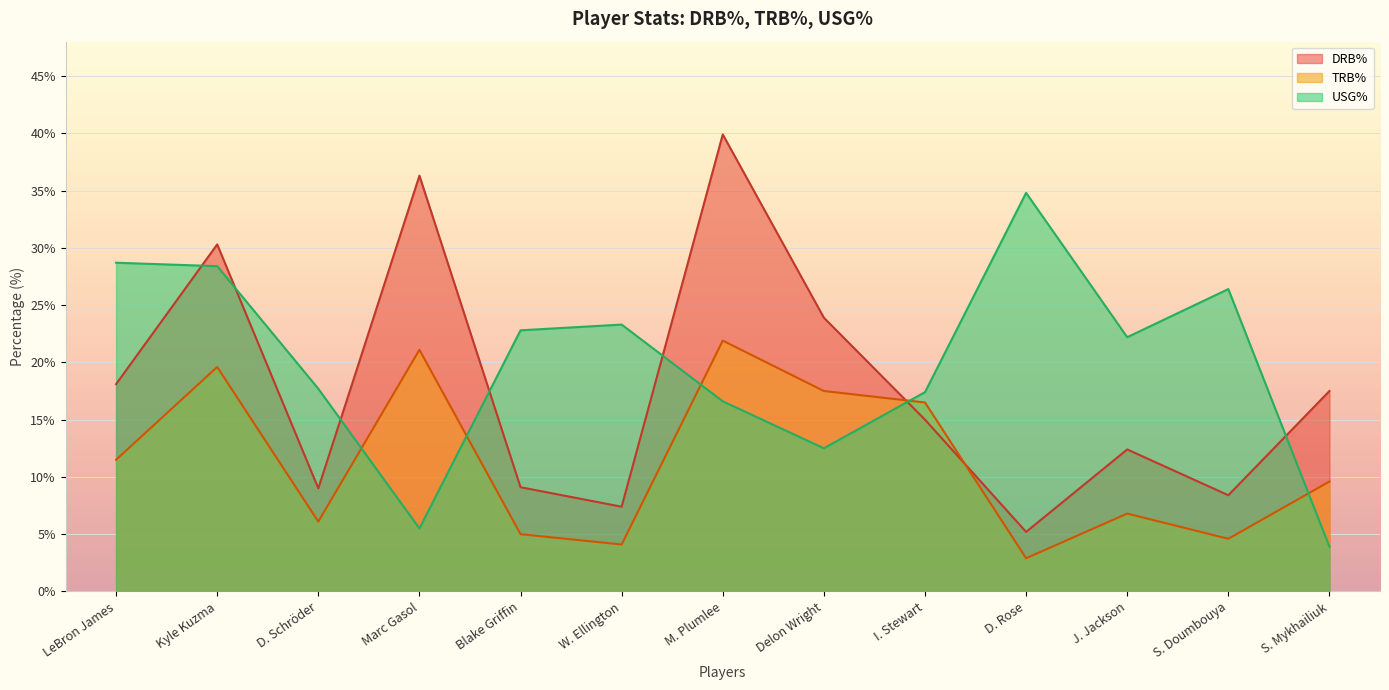

The USG% series shows 46.4 at LeBron James. True or false?

False